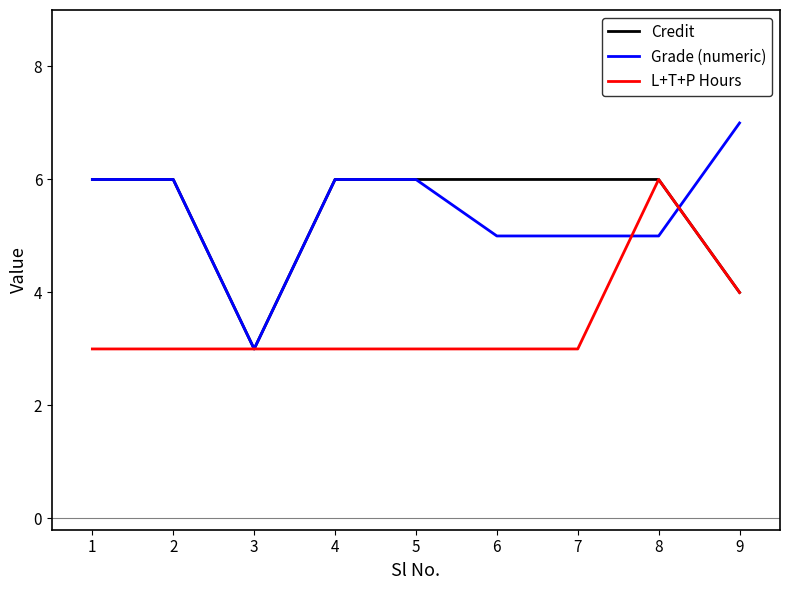

Reading right to left, extract all data points from this chart.

Credit: 9=4	8=6	7=6	6=6	5=6	4=6	3=3	2=6	1=6
Grade (numeric): 9=7	8=5	7=5	6=5	5=6	4=6	3=3	2=6	1=6
L+T+P Hours: 9=4	8=6	7=3	6=3	5=3	4=3	3=3	2=3	1=3